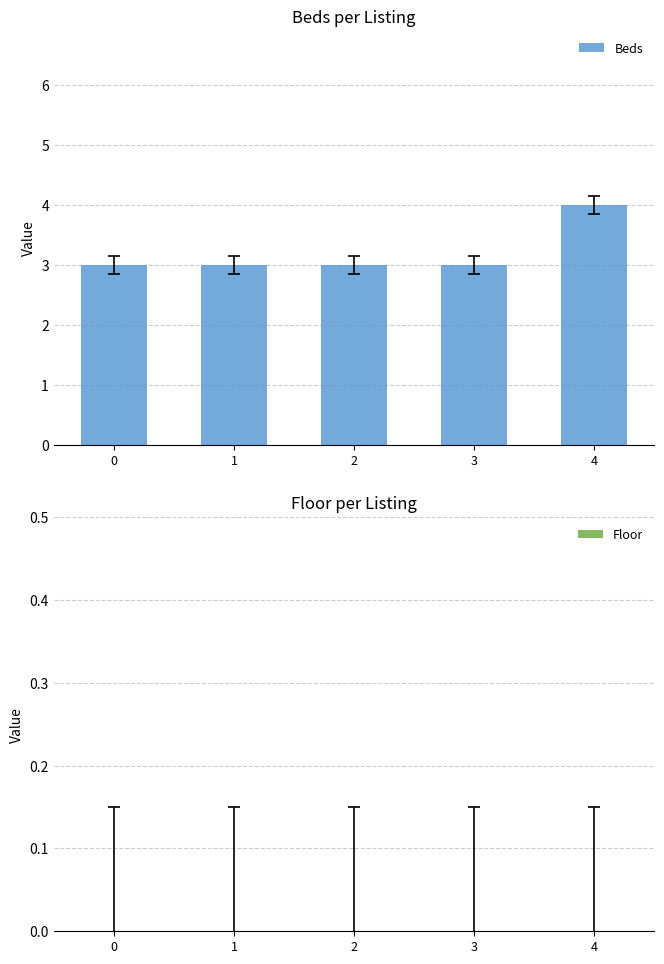

What is the sum of all values?

16